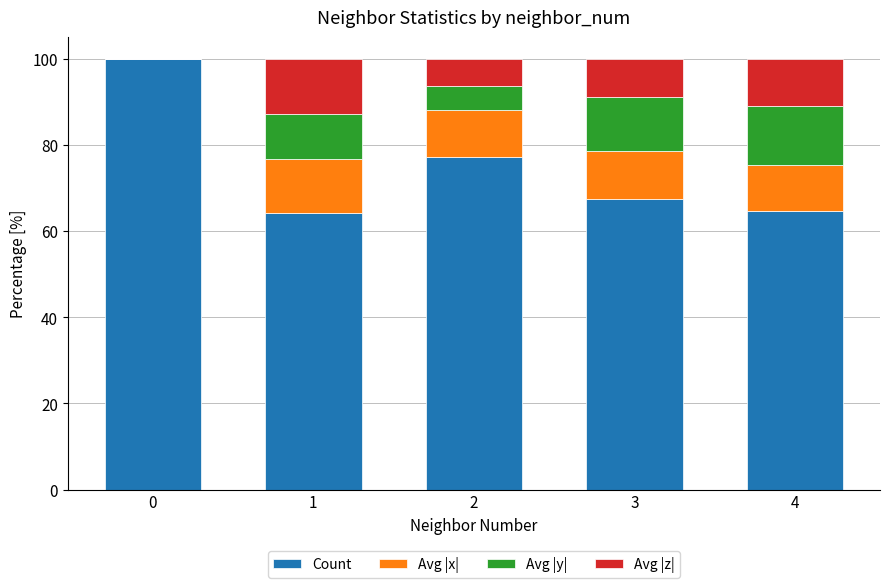

What is the highest value of the Count series?

100.0